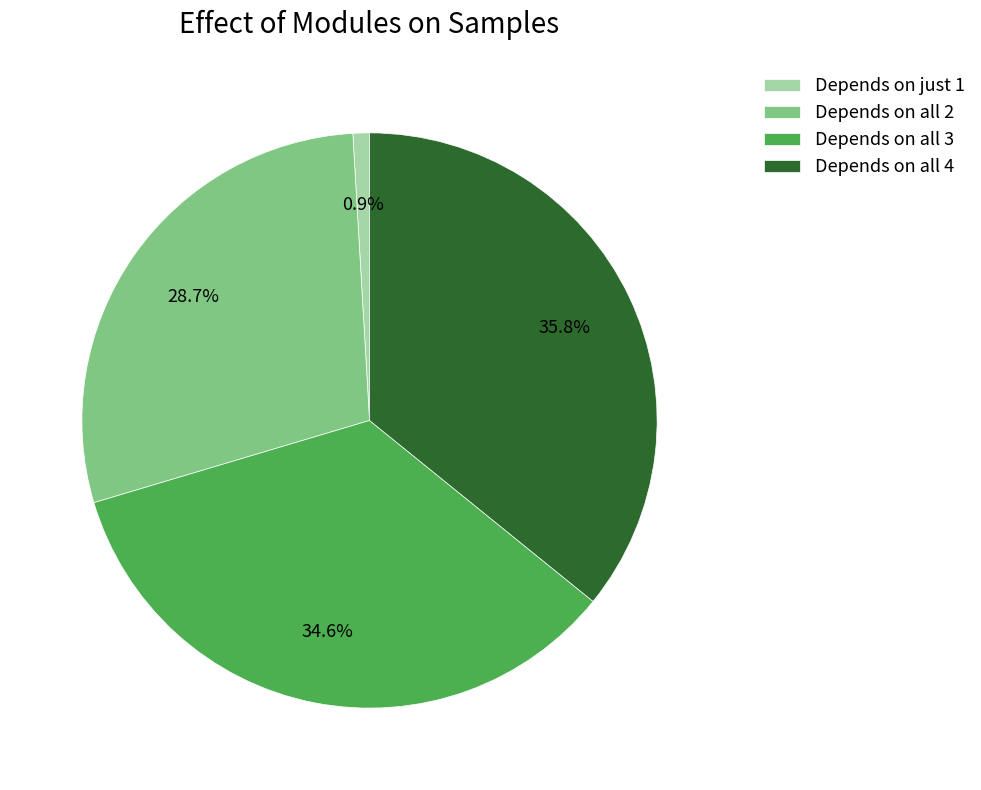

Rank the categories by value from lowest to highest.

Depends on just 1, Depends on all 2, Depends on all 3, Depends on all 4